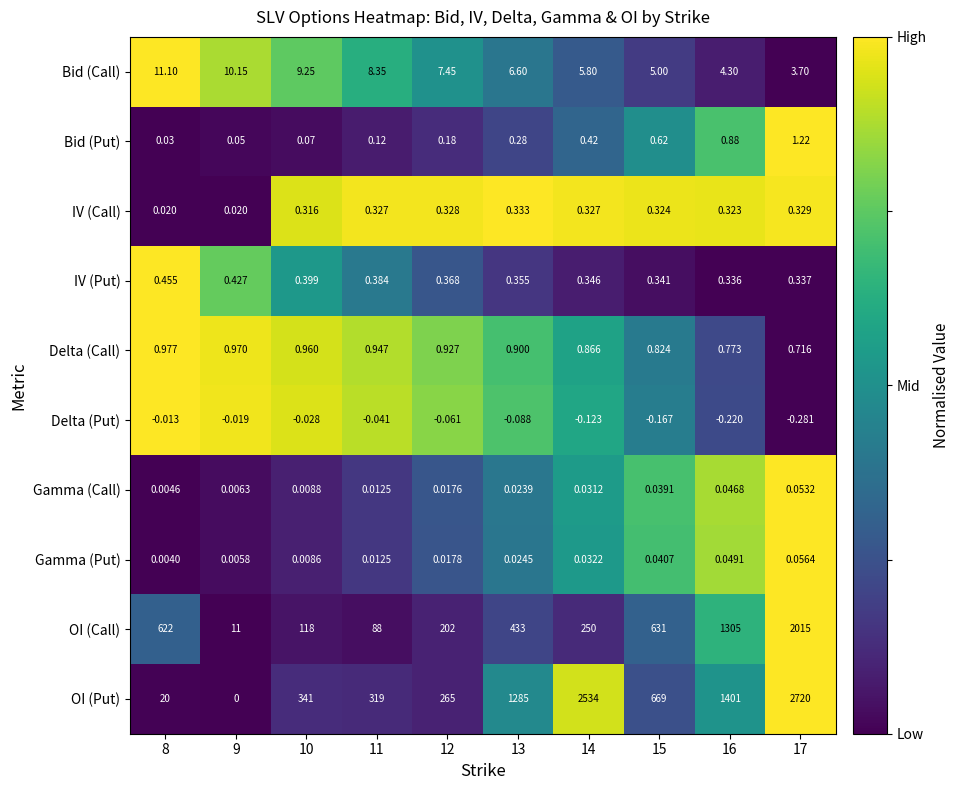

Rank the series at 8 from highest to lowest value.

OI (Call), OI (Put), Bid (Call), Delta (Call), IV (Put), Bid (Put), IV (Call), Gamma (Call), Gamma (Put), Delta (Put)